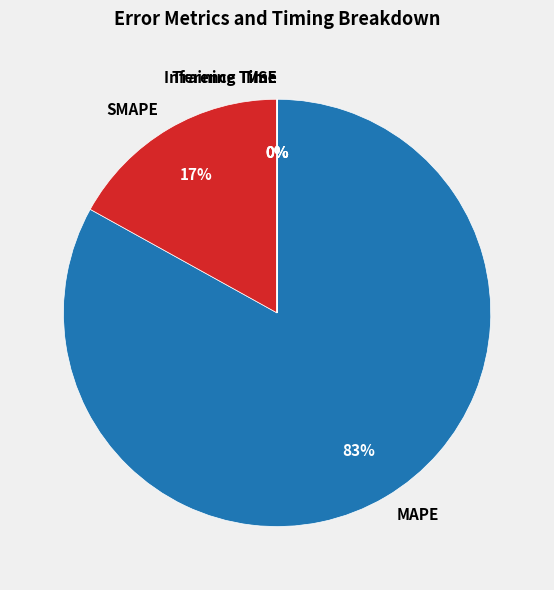

What is the majority slice?

MAPE